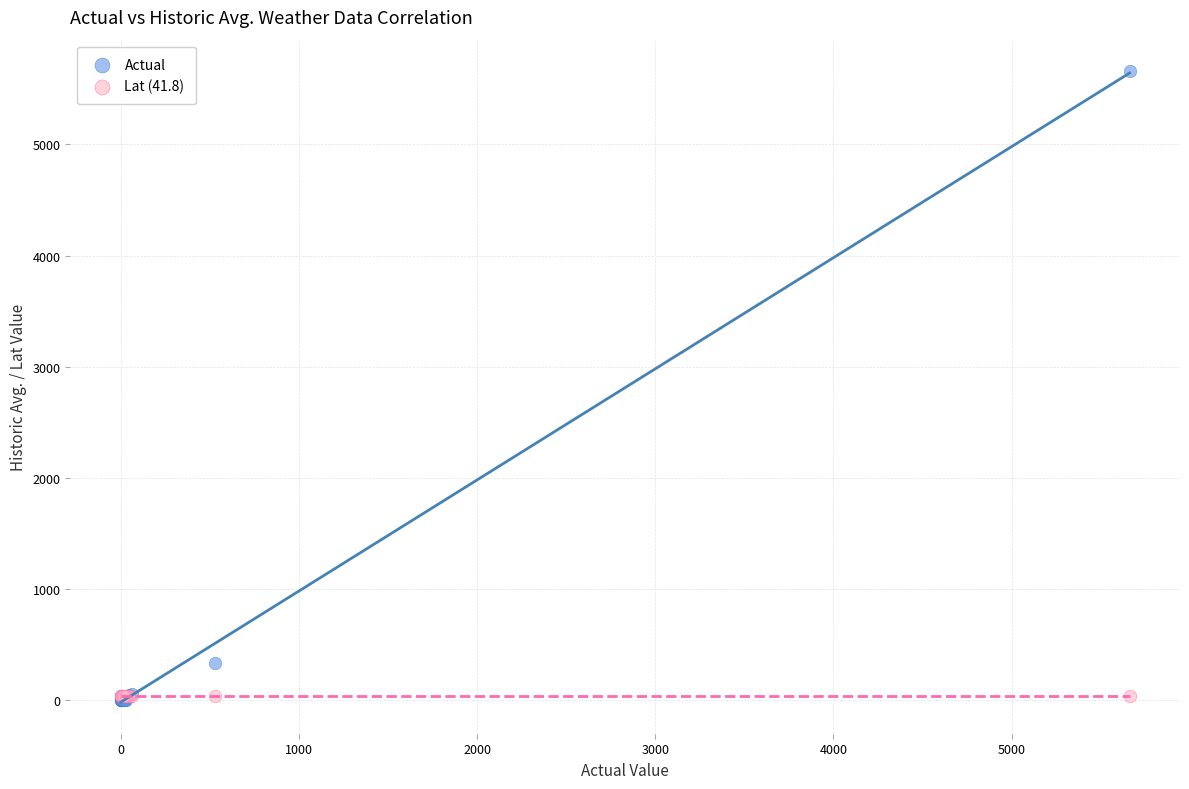

What are all the series names shown in the legend?

Actual, Lat (41.8)